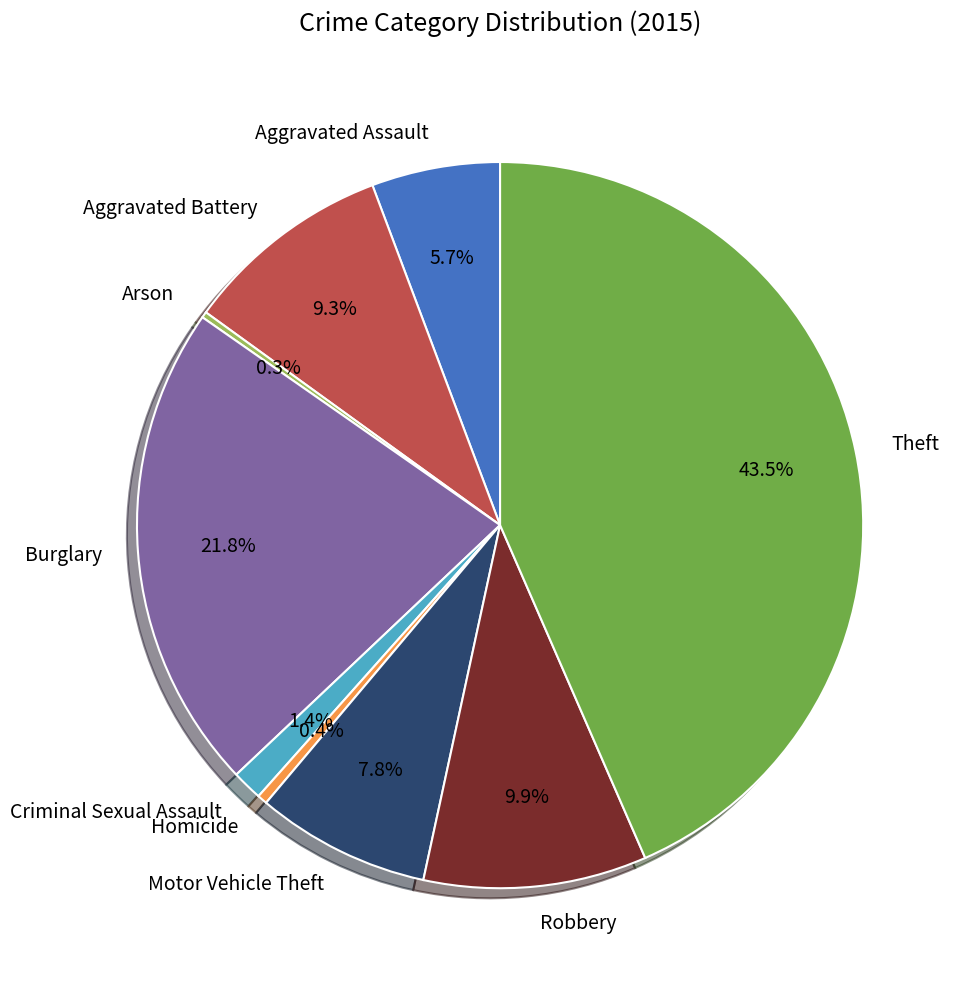

The Motor Vehicle Theft slice represents 8% of the pie. True or false?

True